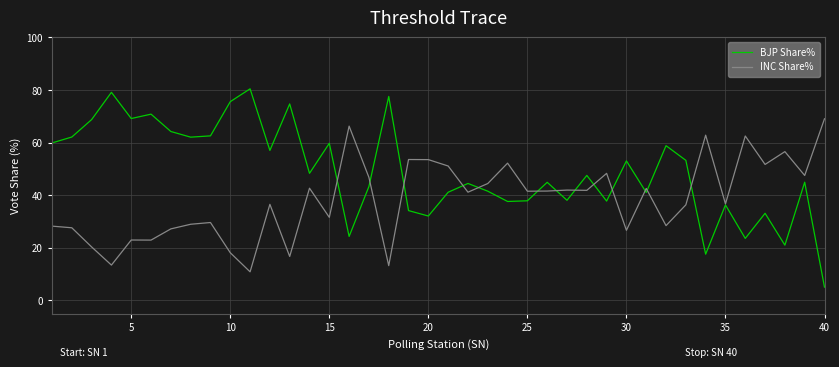

Rank the series by their maximum value, from highest to lowest.

BJP Share%, INC Share%